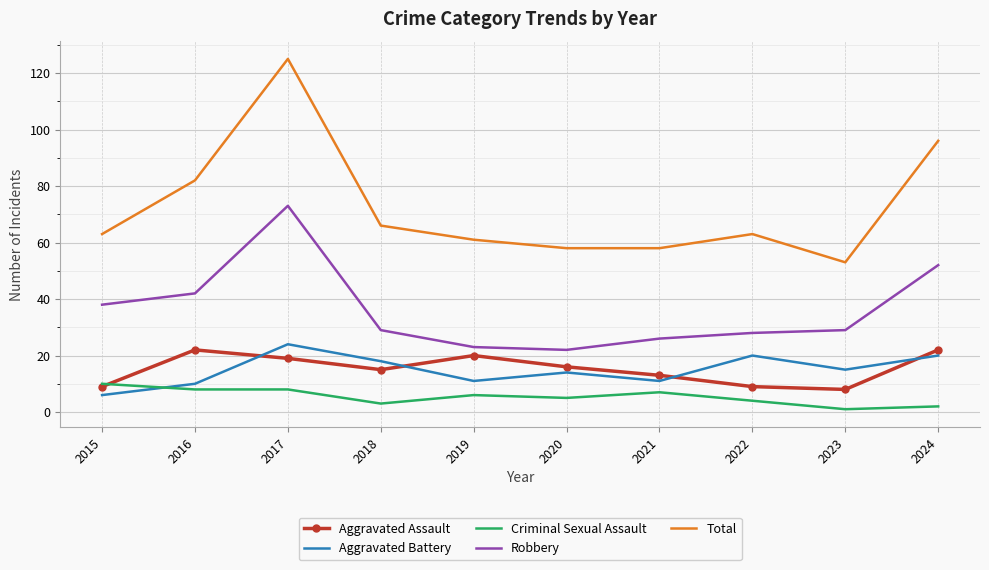

Which series has the widest spread of values?

Total